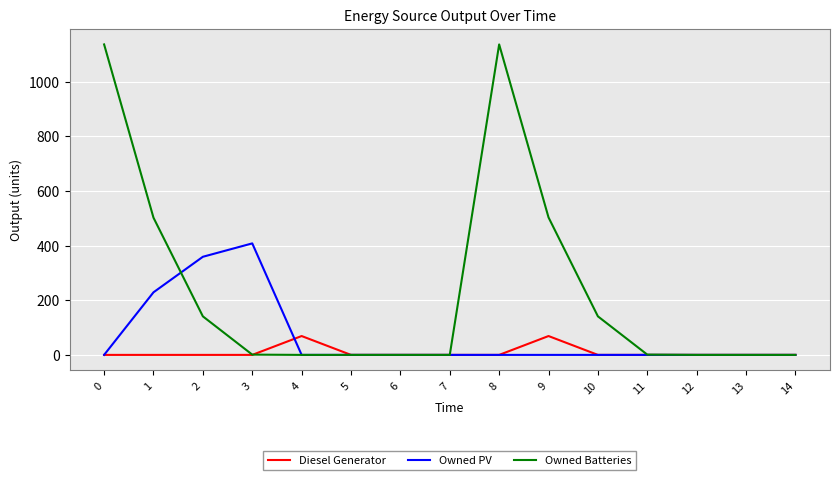

Which series has the largest total across all categories?

Owned Batteries